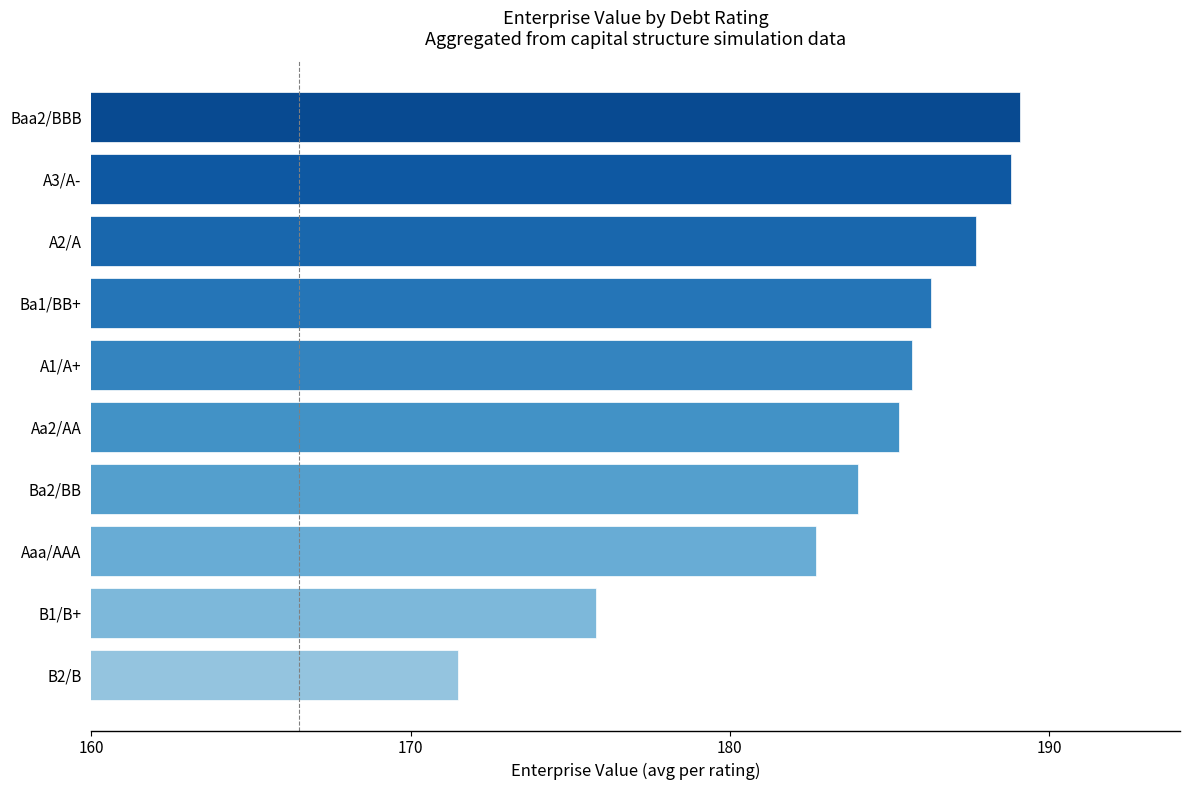

True or false: the data shows 127.5 at A2/A.

False